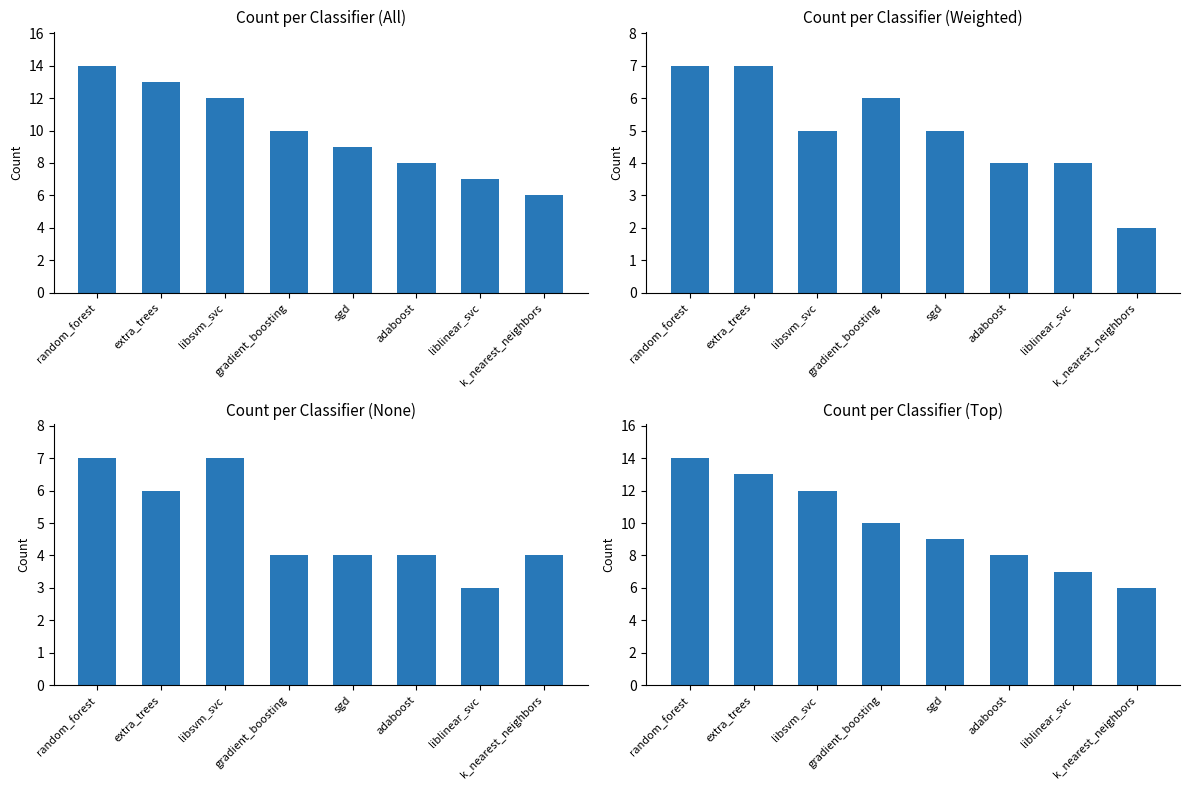

Are the bars grouped side by side (vs. stacked)?

No